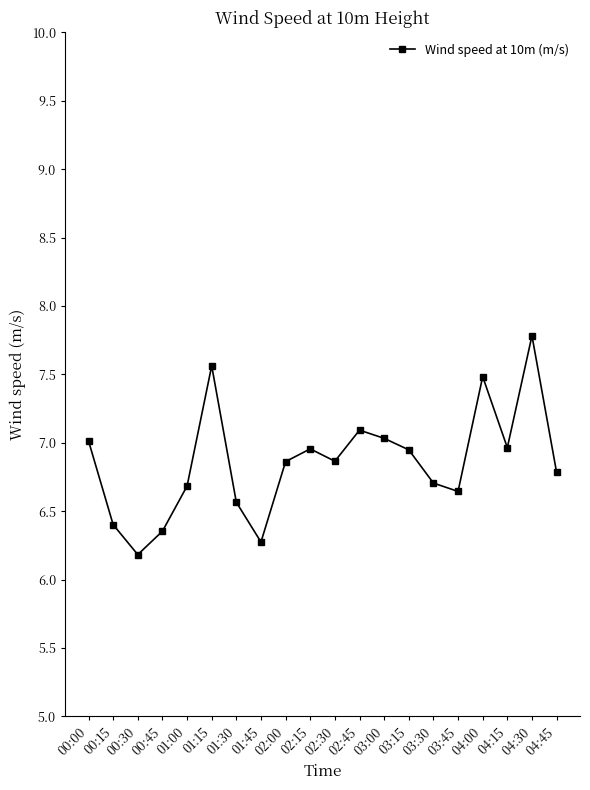

Count the number of categories in the chart.

20